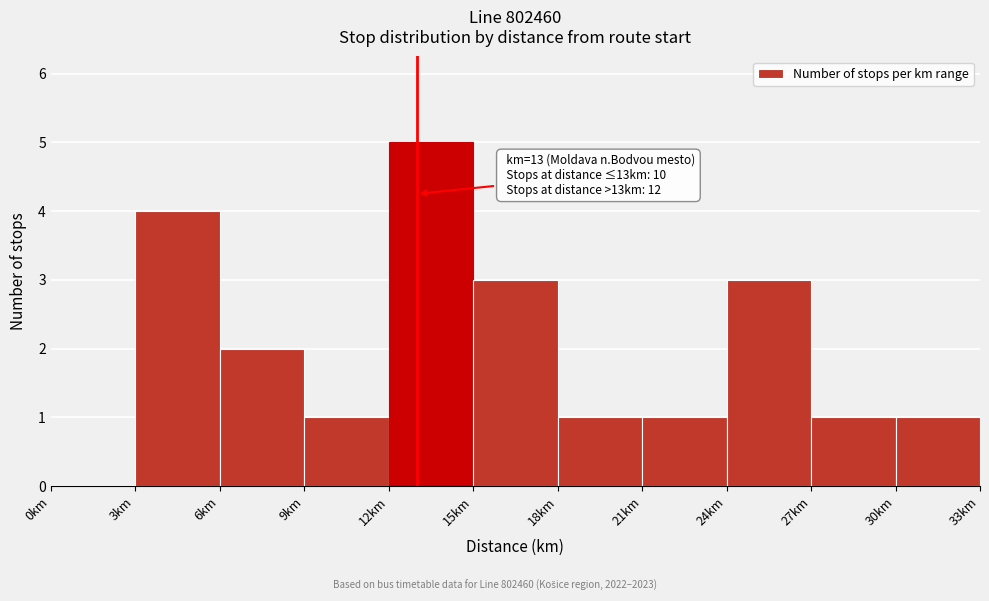

Over which range of the x-axis is the bar tallest?

12 to 15